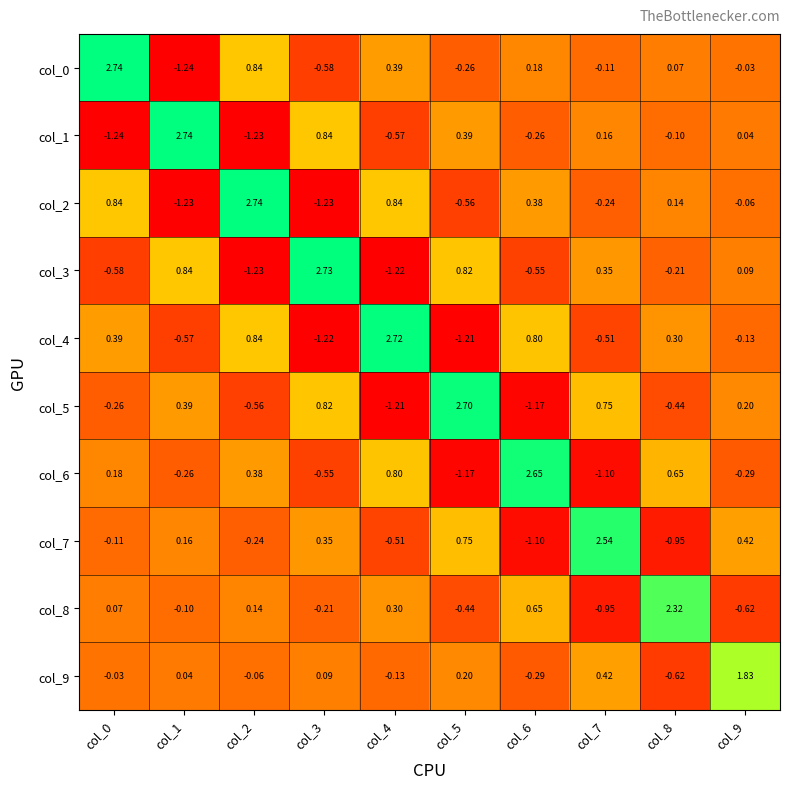

How many negative values does the col_0 series have?

5